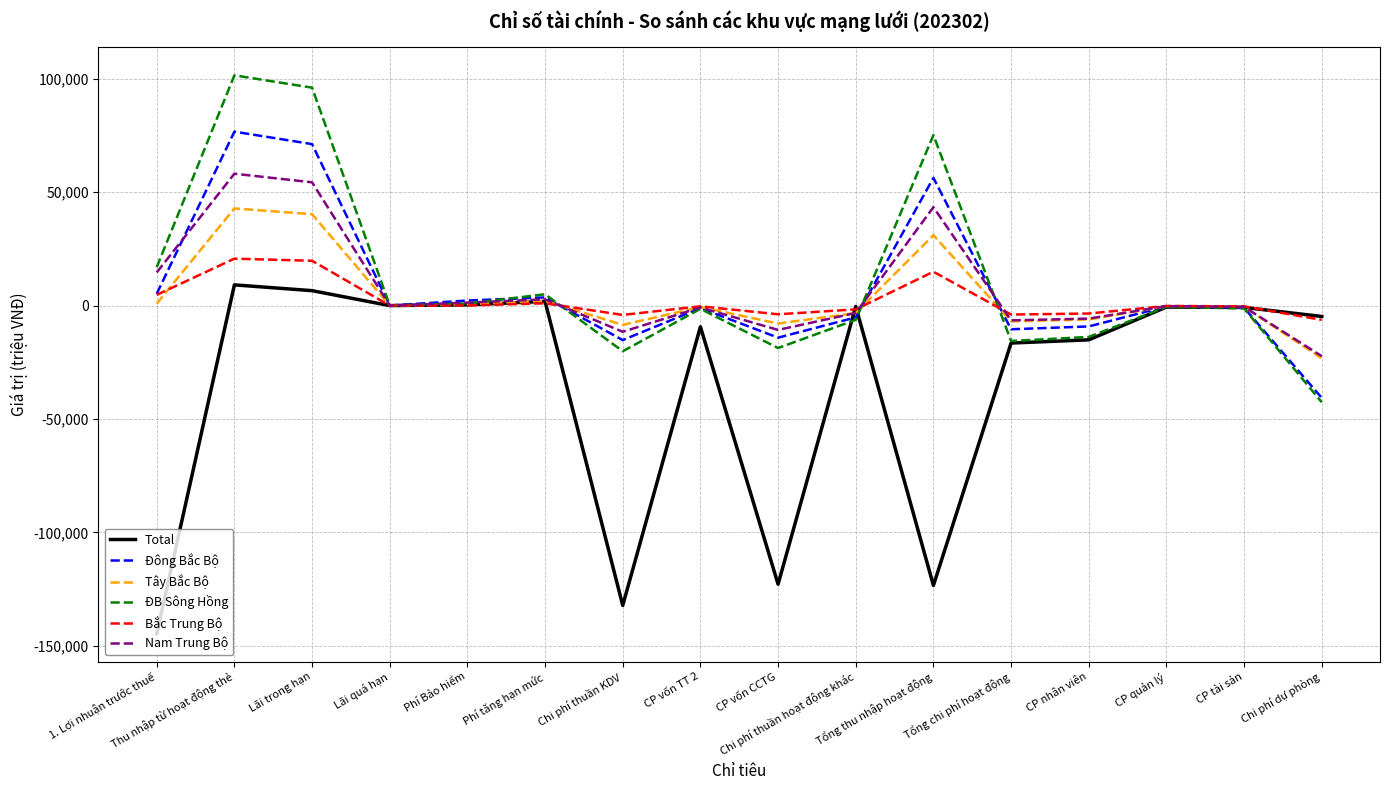

Rank the series by their maximum value, from lowest to highest.

Total, Bắc Trung Bộ, Tây Bắc Bộ, Nam Trung Bộ, Đông Bắc Bộ, ĐB Sông Hồng